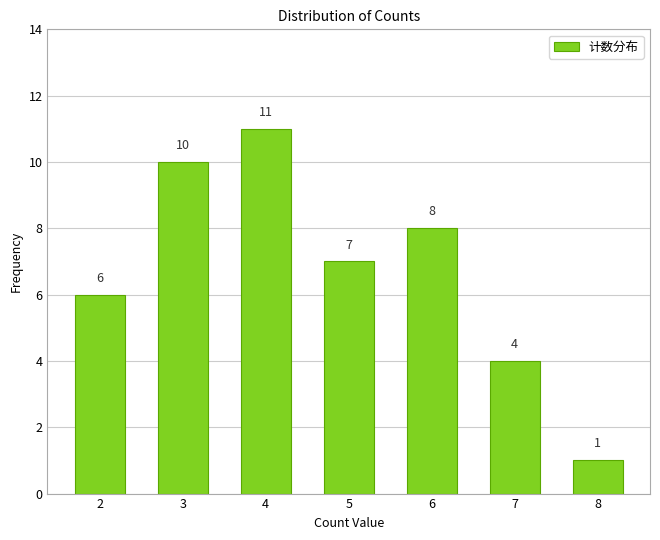

Reading left to right, extract all data points from this chart.

2=6	3=10	4=11	5=7	6=8	7=4	8=1